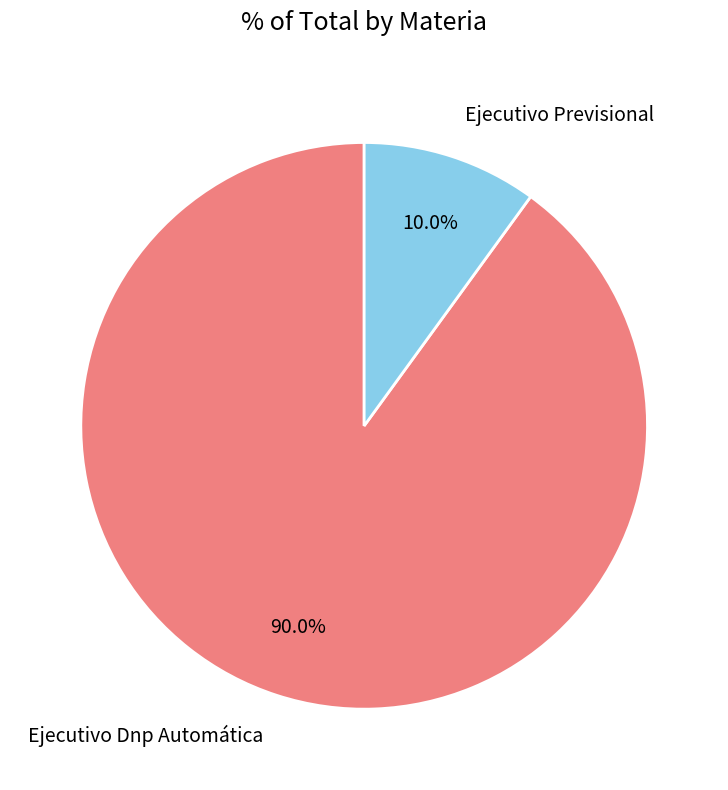

The Ejecutivo Dnp Automática slice represents 99% of the pie. True or false?

False